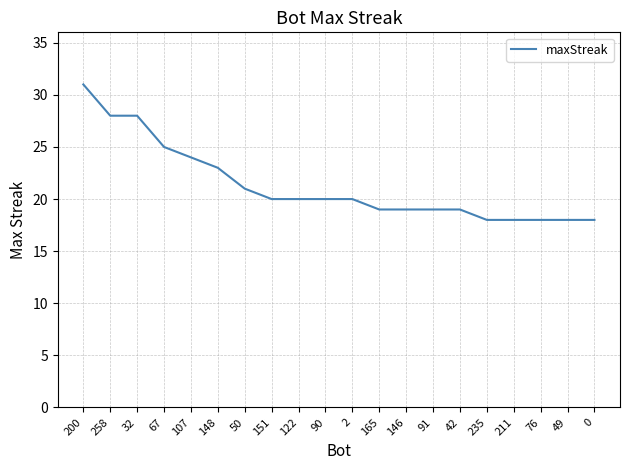

At which label does the data first exceed 20?

200